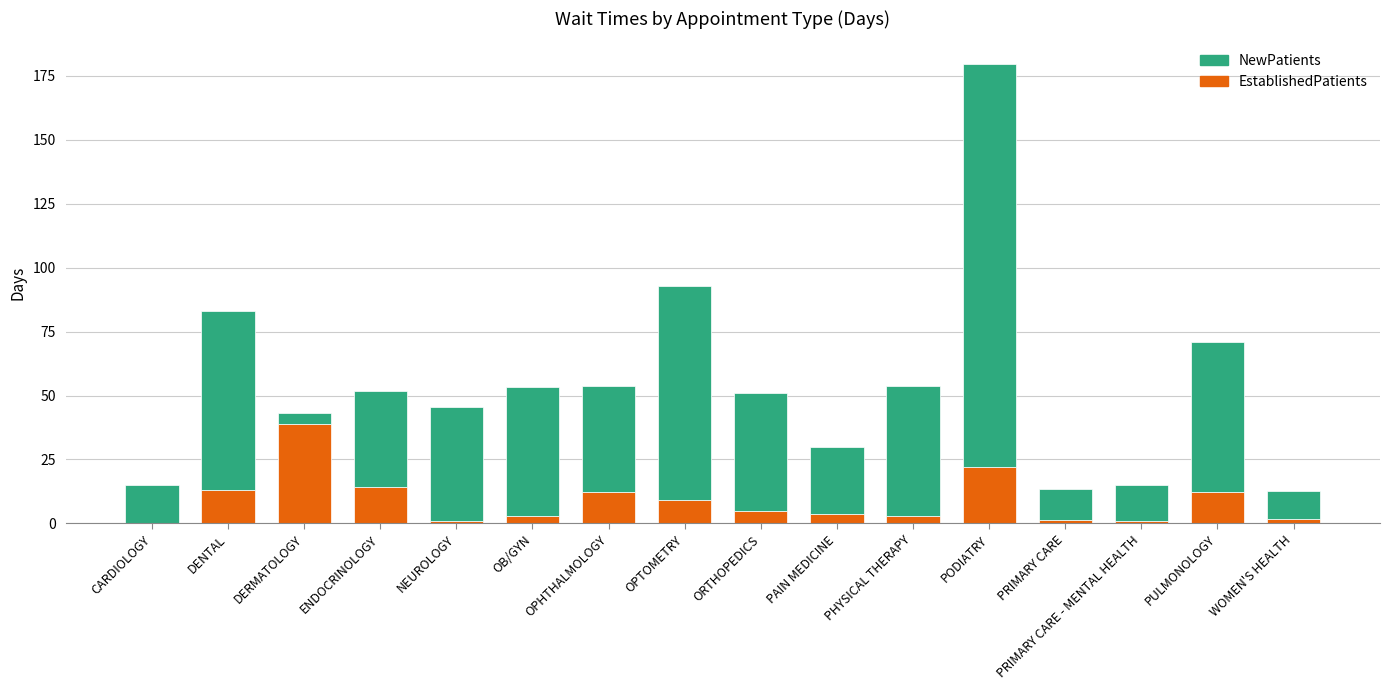

The EstablishedPatients series shows 13.1 at DENTAL. True or false?

True